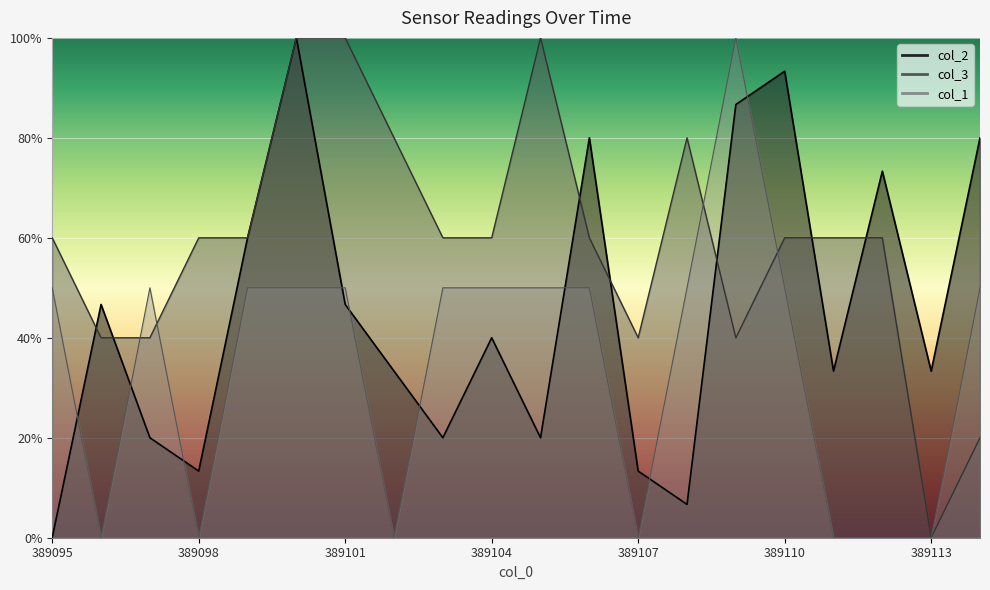

Is the value of col_2 at 389098 greater than the value of col_3 at 389114?

No